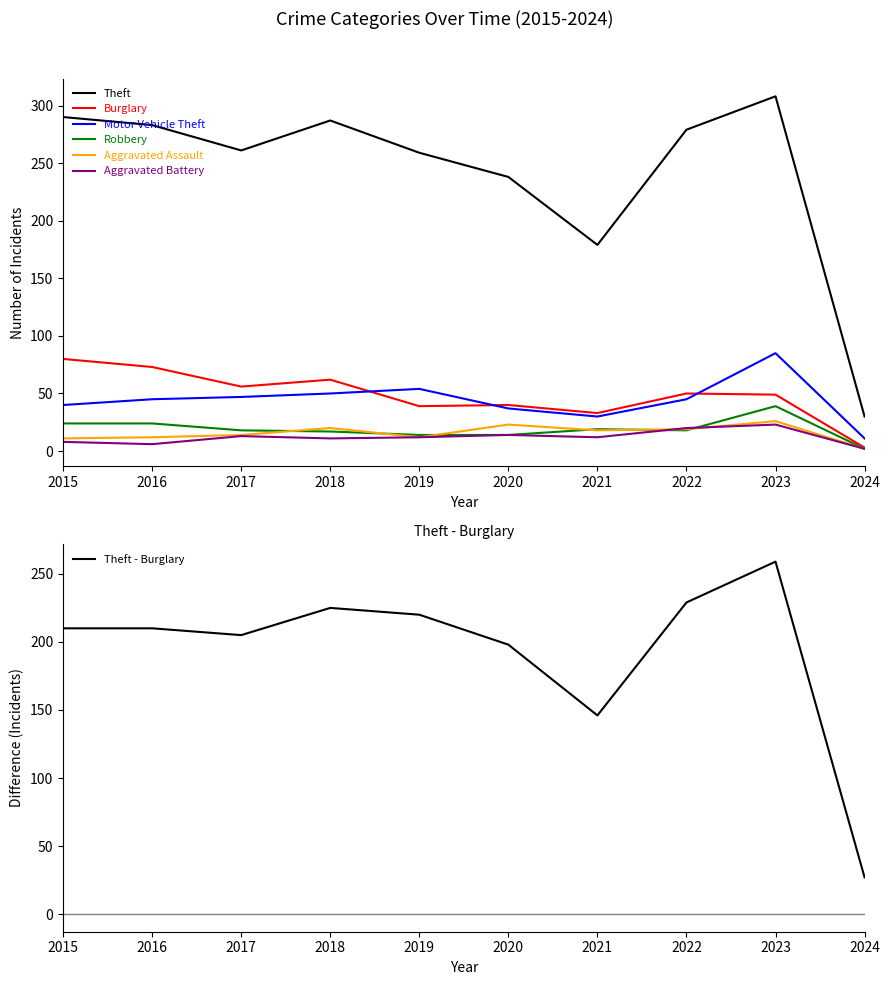

True or false: Burglary has more than 2 points higher than both neighbors.

True